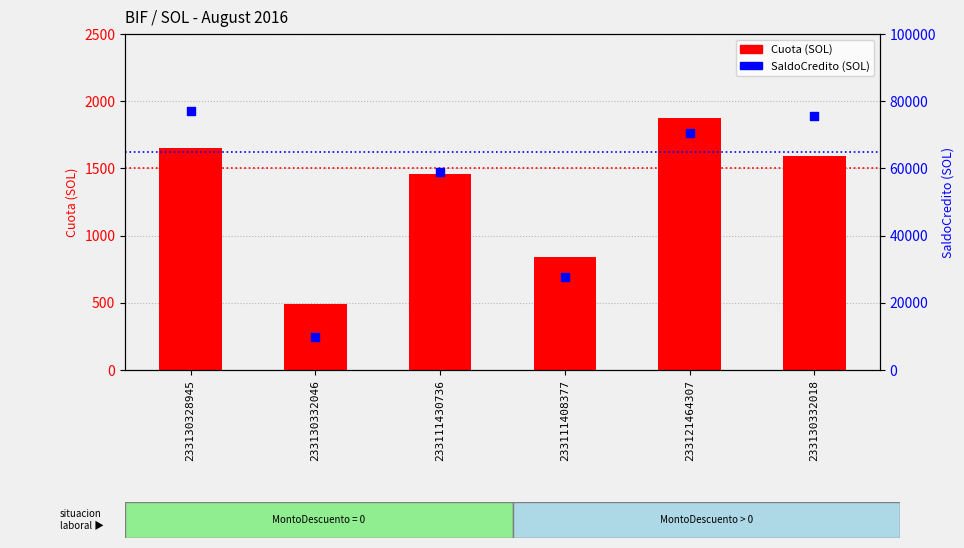

Which series reaches the maximum Y coordinate?

SaldoCredito